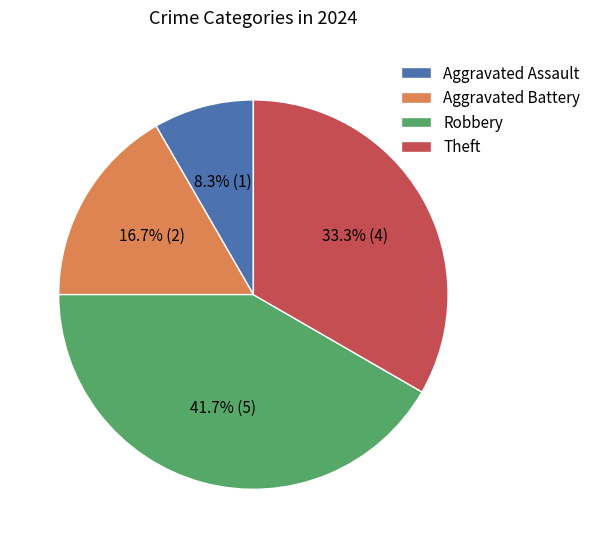

To the nearest percent, what is the average slice percentage?

25%